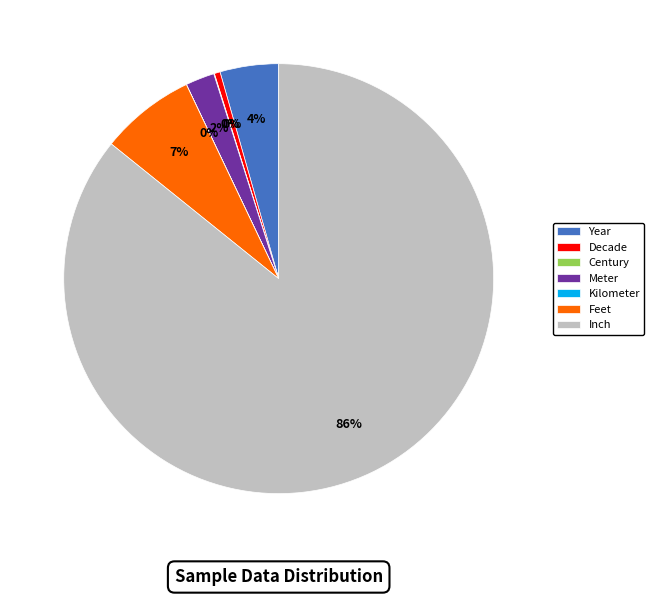

To the nearest percent, what is the average slice percentage?

14%